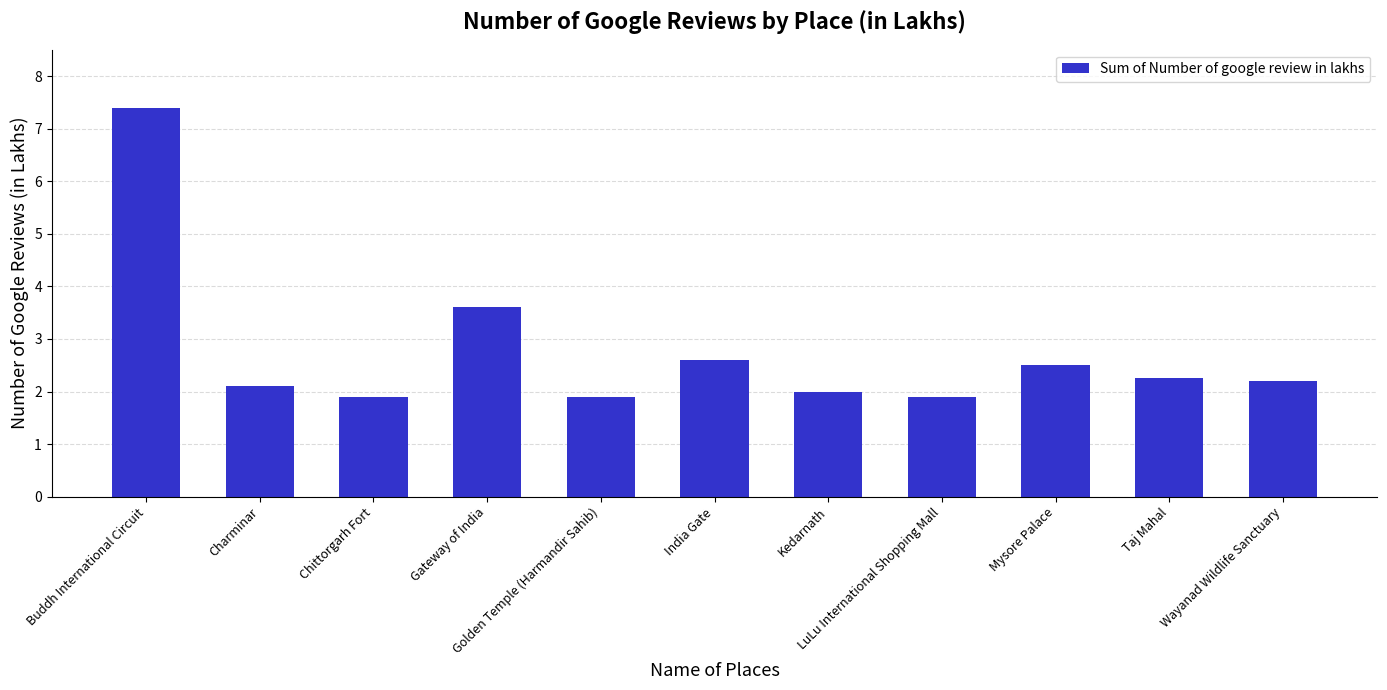

Where is the data nearest to the value 4?

Gateway of India